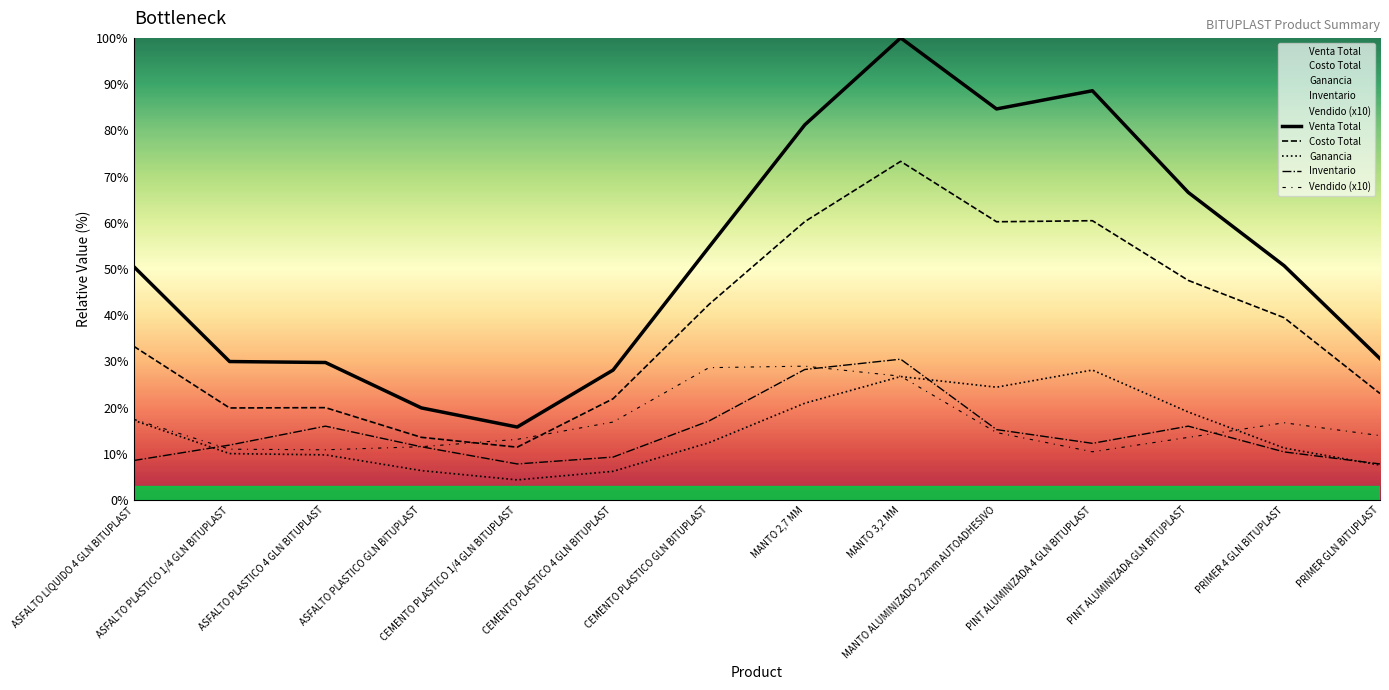

True or false: Costo Total and Vendido (x10) intersect in this chart.

True